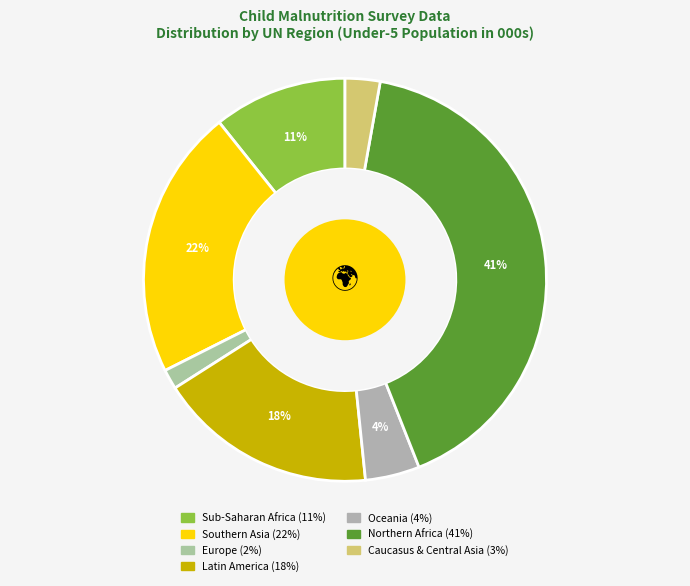

Which slice is the largest?

NORTHAFR